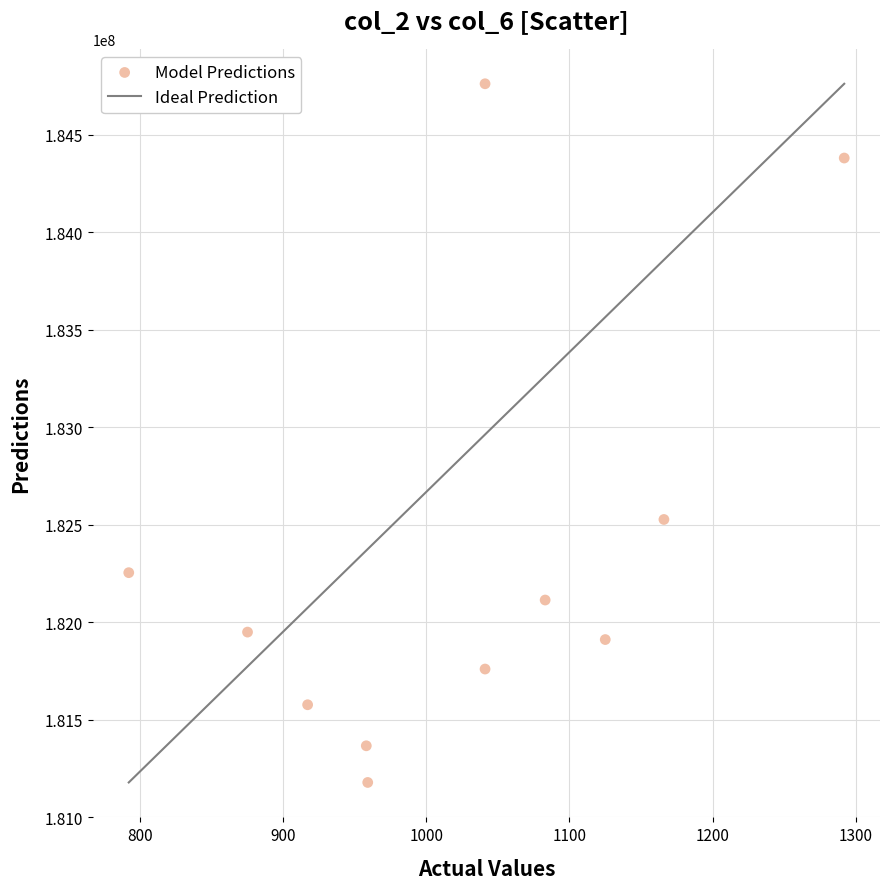

What Y value in the scatter plot is closest to 182970271?

182527500